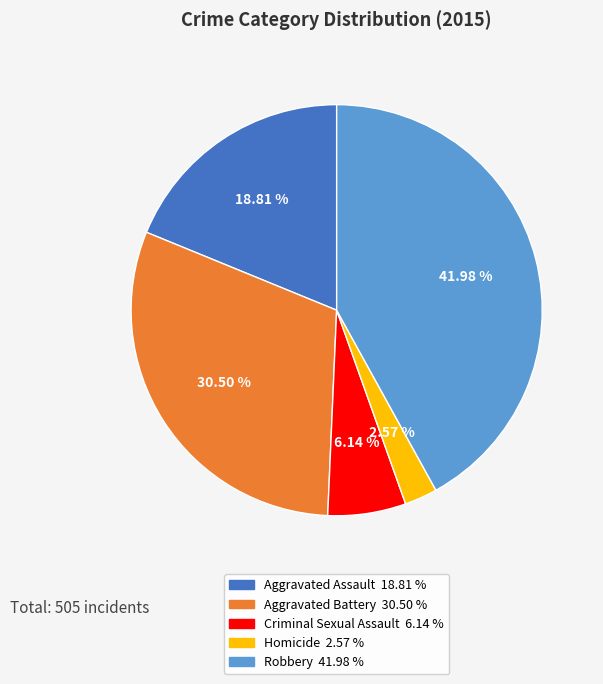

Does any single category account for the majority?

No